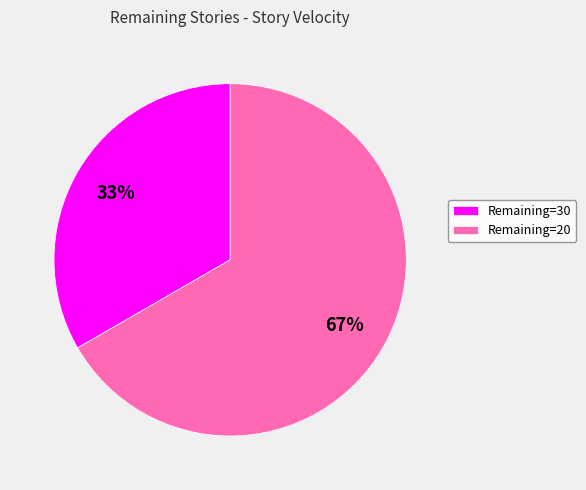

Is there any slice that represents more than half of the pie?

Yes